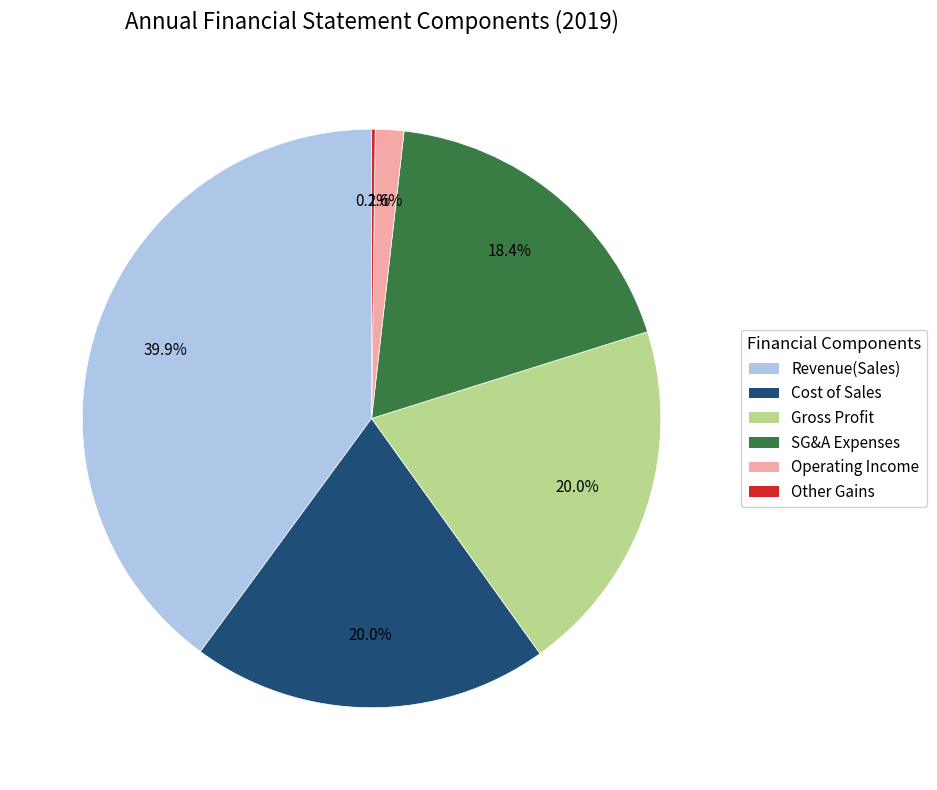

Is there any slice that represents more than half of the pie?

No